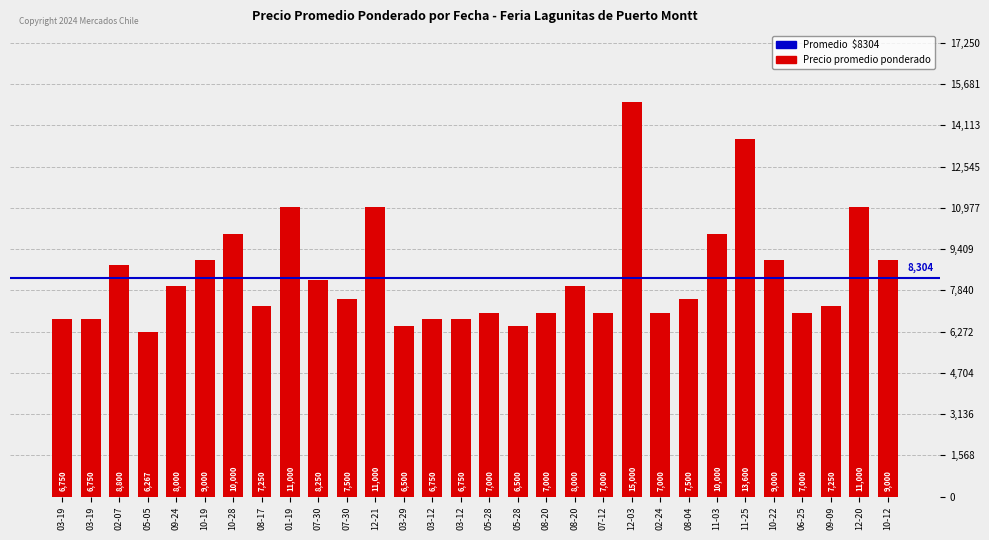

What is the average value?

8414